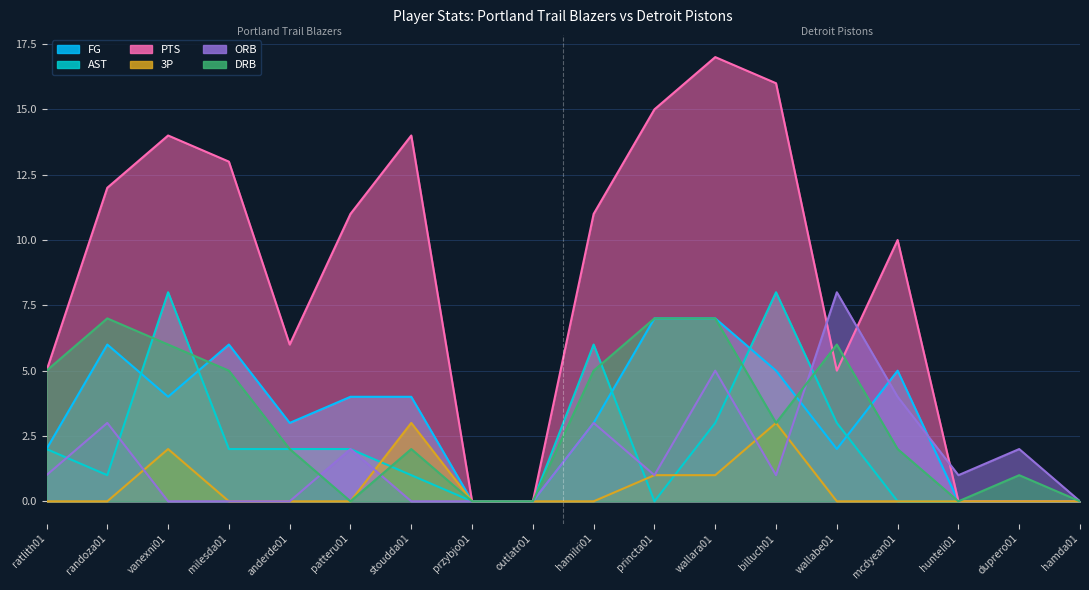

At which category does the chart reach its peak across all series?

wallara01